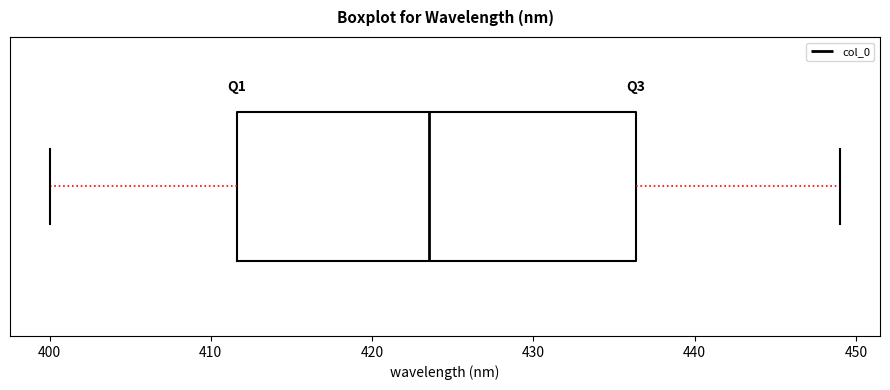

Read this box plot against the x-axis: the position of the median line, the range covered by the box, and the ends of both whiskers. The values are not printed on the chart, so give them approximately, as read against the axis.

median 424, box 412 to 436, whiskers 400 to 449